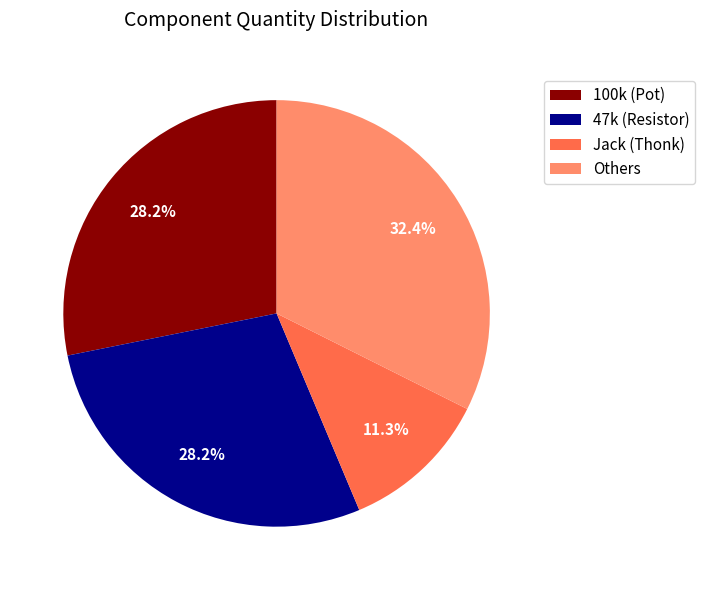

How many segments does this pie chart have?

4